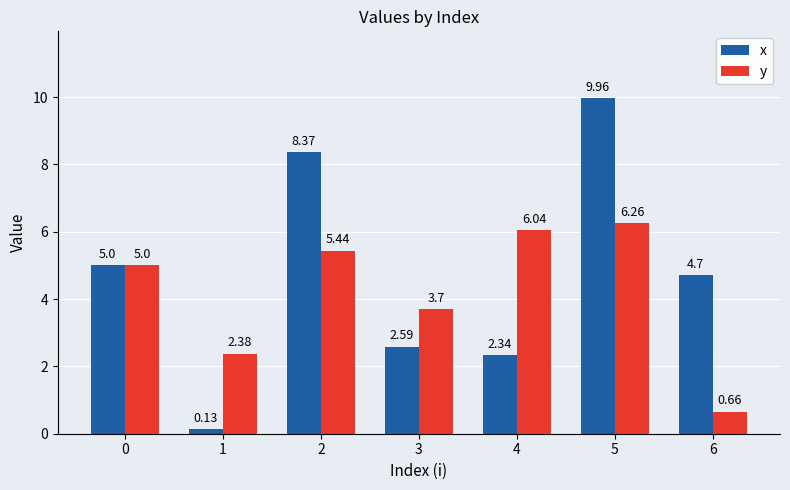

Are the bars grouped side by side (vs. stacked)?

Yes